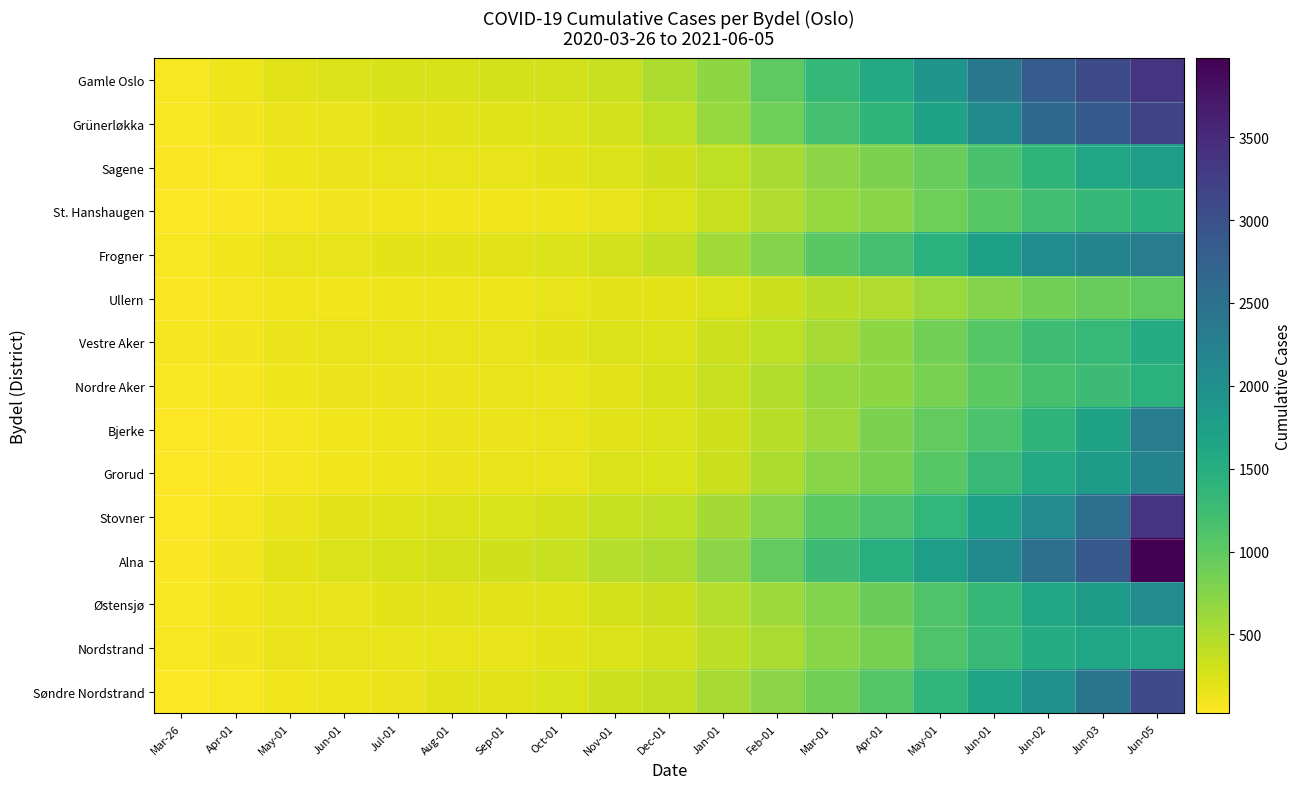

Count the number of data series in this chart.

15